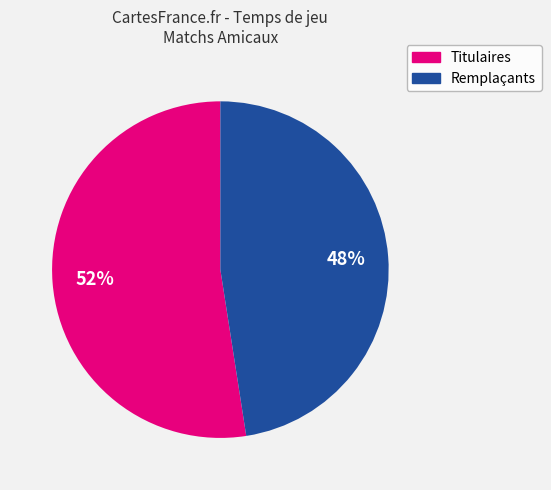

To the nearest percent, what is the average slice percentage?

50%